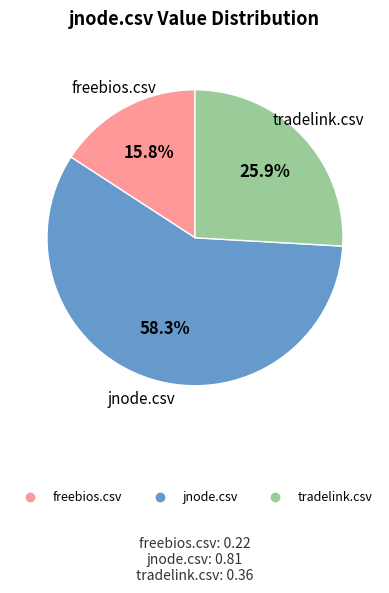

The freebios.csv slice represents 30% of the pie. True or false?

False